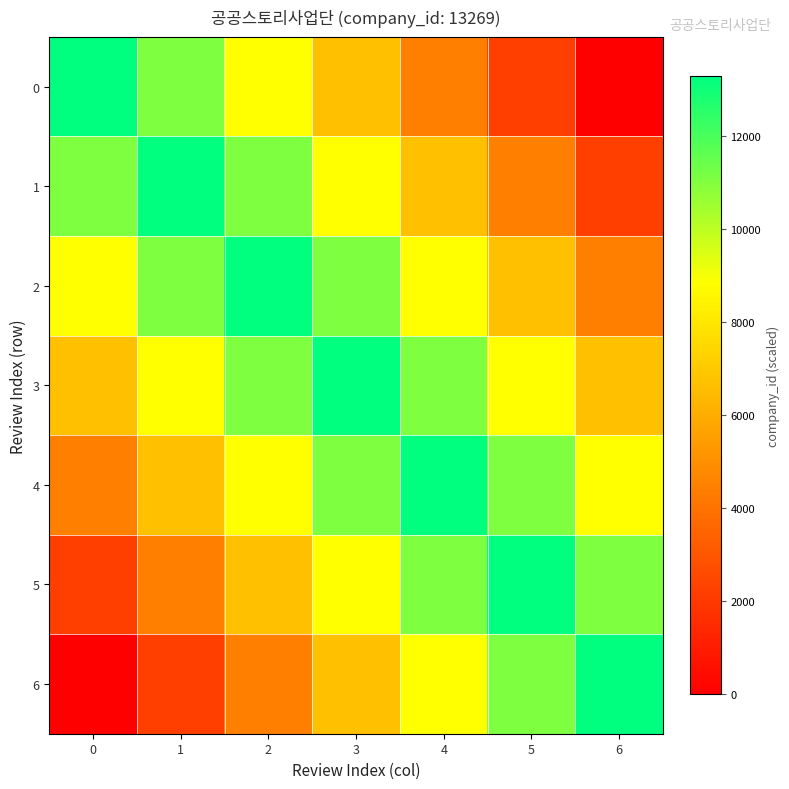

Reading left to right, what are all the values shown in this chart?

0: 0=13269.0	1=11057.5	2=8846.0	3=6634.5	4=4423.0	5=2211.5	6=0.0
1: 0=11057.5	1=13269.0	2=11057.5	3=8846.0	4=6634.5	5=4423.0	6=2211.5
2: 0=8846.0	1=11057.5	2=13269.0	3=11057.5	4=8846.0	5=6634.5	6=4423.0
3: 0=6634.5	1=8846.0	2=11057.5	3=13269.0	4=11057.5	5=8846.0	6=6634.5
4: 0=4423.0	1=6634.5	2=8846.0	3=11057.5	4=13269.0	5=11057.5	6=8846.0
5: 0=2211.5	1=4423.0	2=6634.5	3=8846.0	4=11057.5	5=13269.0	6=11057.5
6: 0=0.0	1=2211.5	2=4423.0	3=6634.5	4=8846.0	5=11057.5	6=13269.0